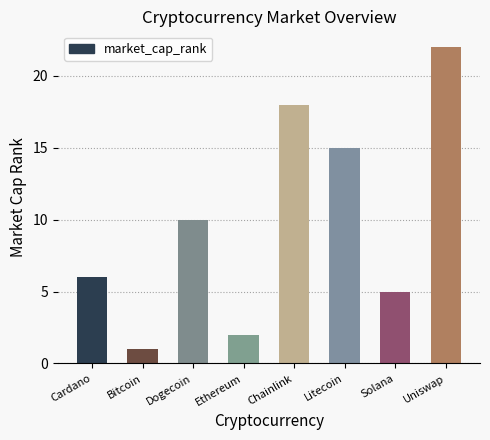

Are the bars horizontal?

No